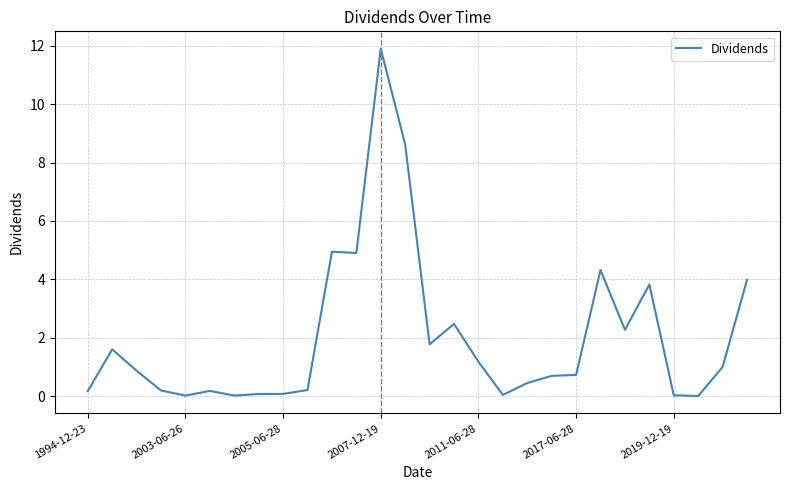

What is the sum of all values?

56.6